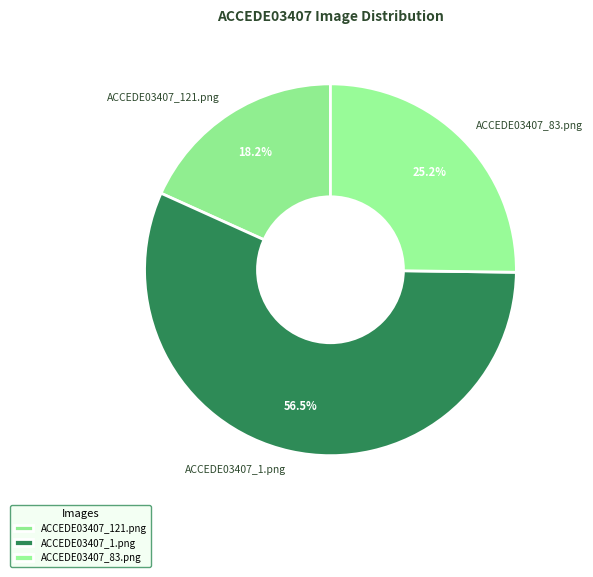

Which category has the smallest portion of the pie?

ACCEDE03407_121.png